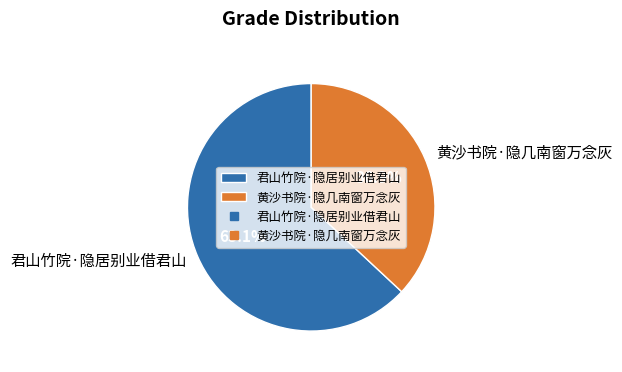

To the nearest percent, what is the difference between the 君山竹院·隐居别业借君山 and 黄沙书院·隐几南窗万念灰 slice percentages?

26%